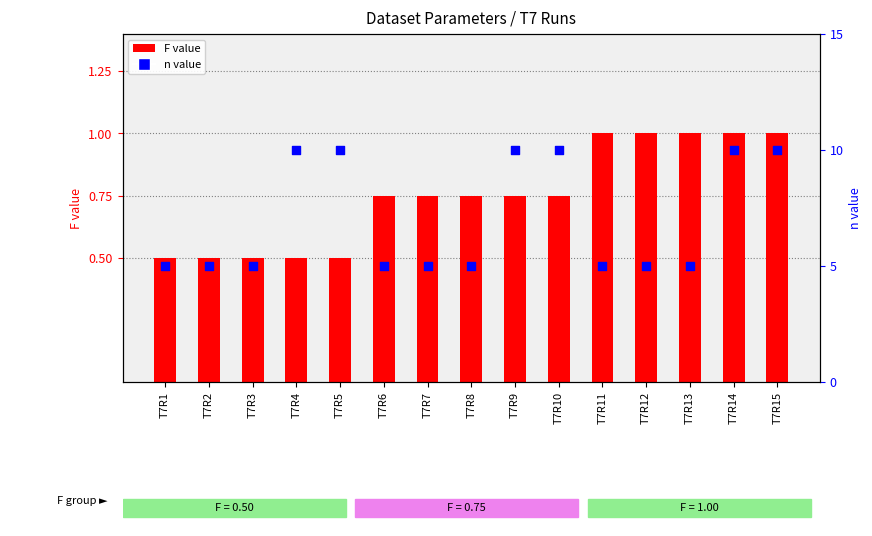

At which category is the sum across all series the highest?

T7R14